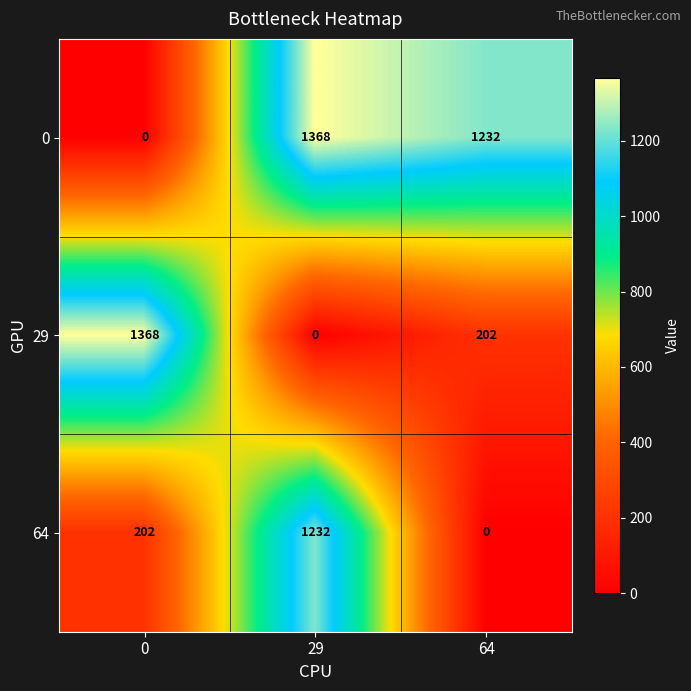

At how many categories does at least one series exceed 88?

3